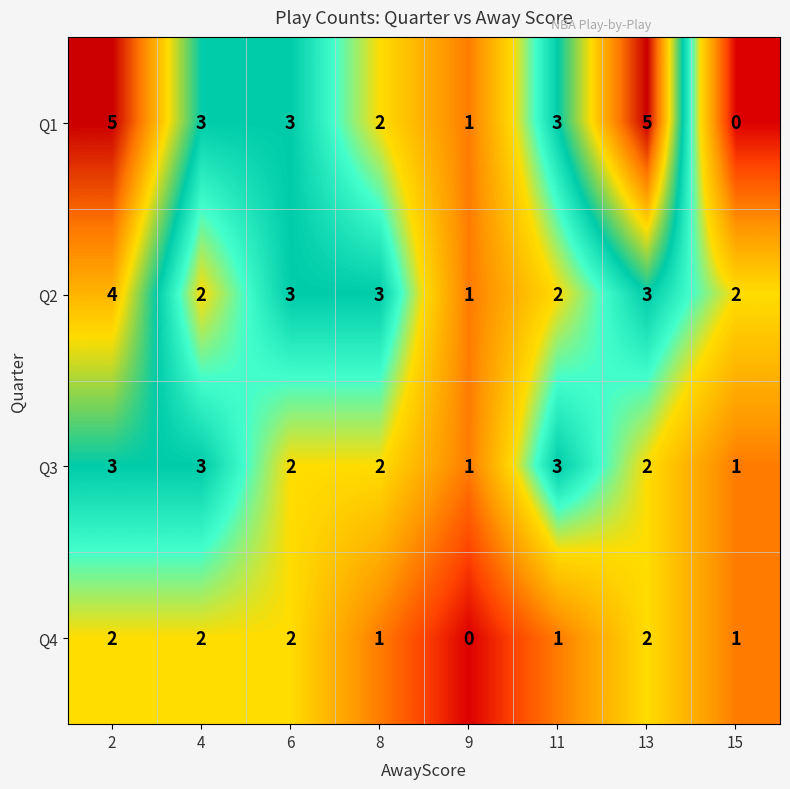

What is the sum of the Q4 values at 13 and 4?

4